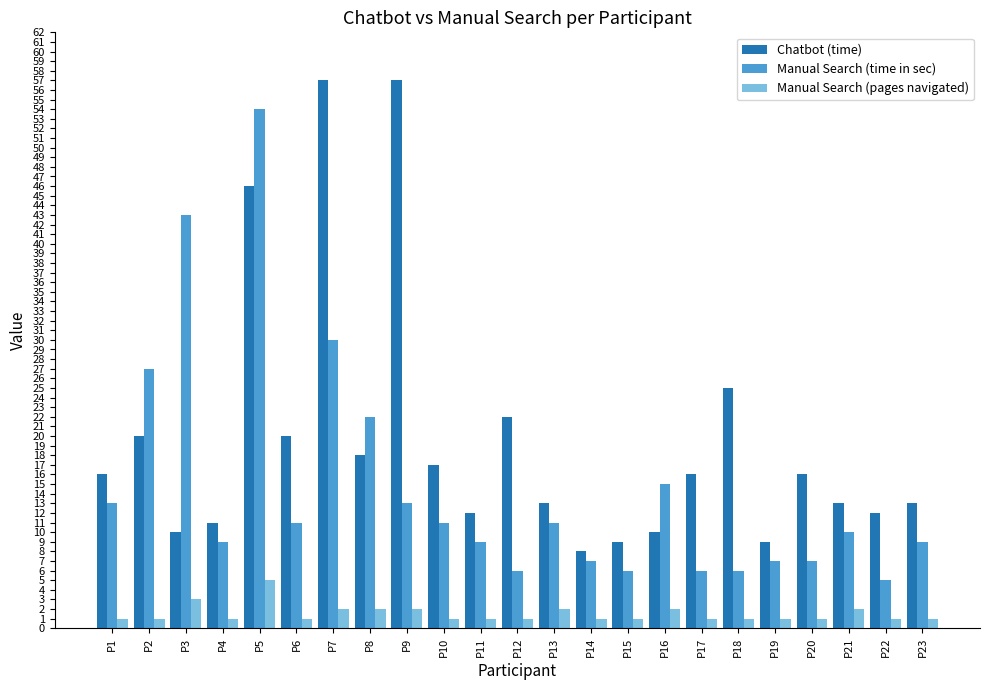

Are the bars horizontal?

No